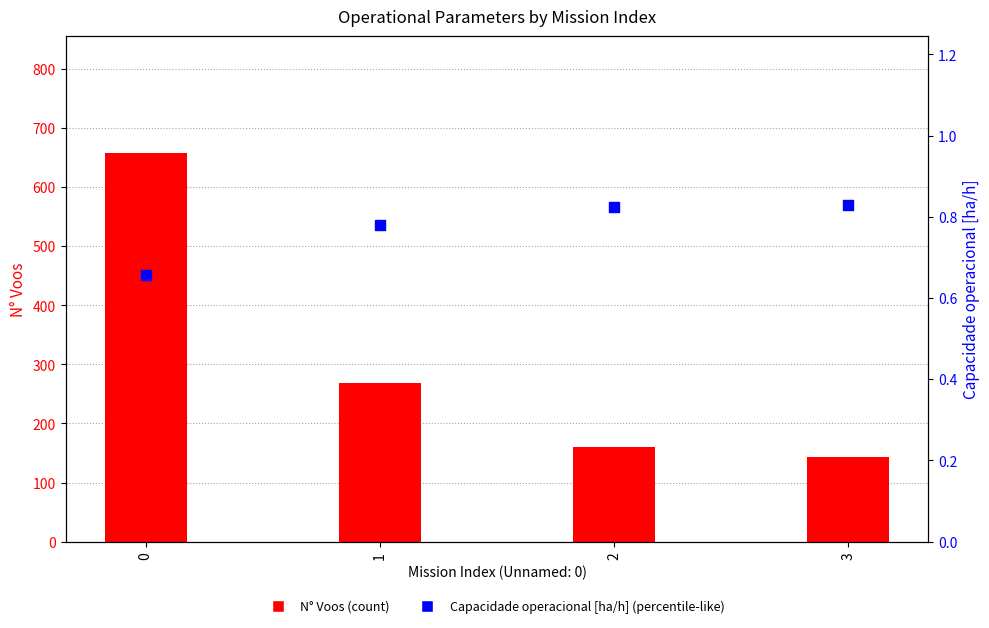

What are all the series names shown in the legend?

N° Voos, Capacidade operacional [ha/h]